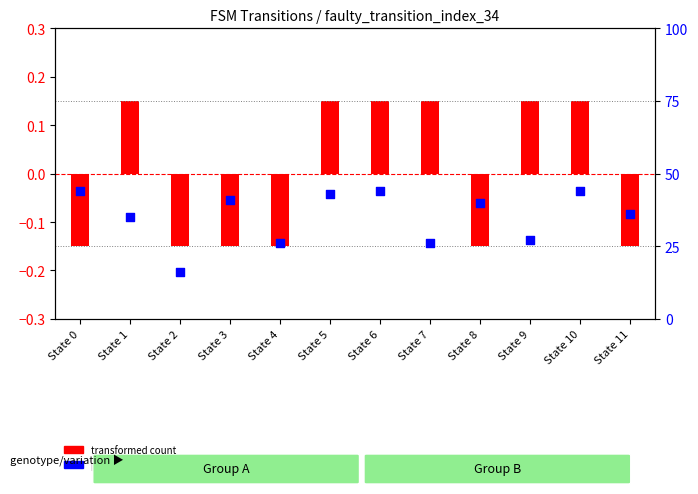

What are all the series names shown in the legend?

transformed count, percentile rank within the sample